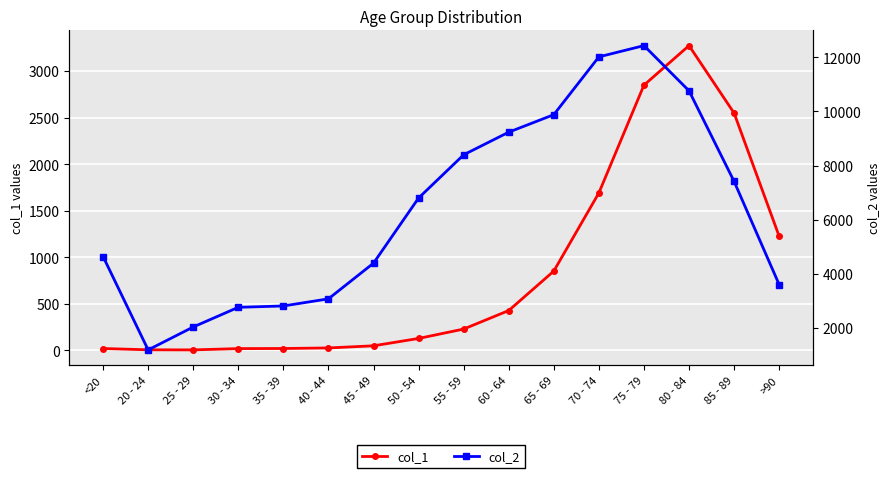

Which has a higher value, 35 - 39 or >90?

>90